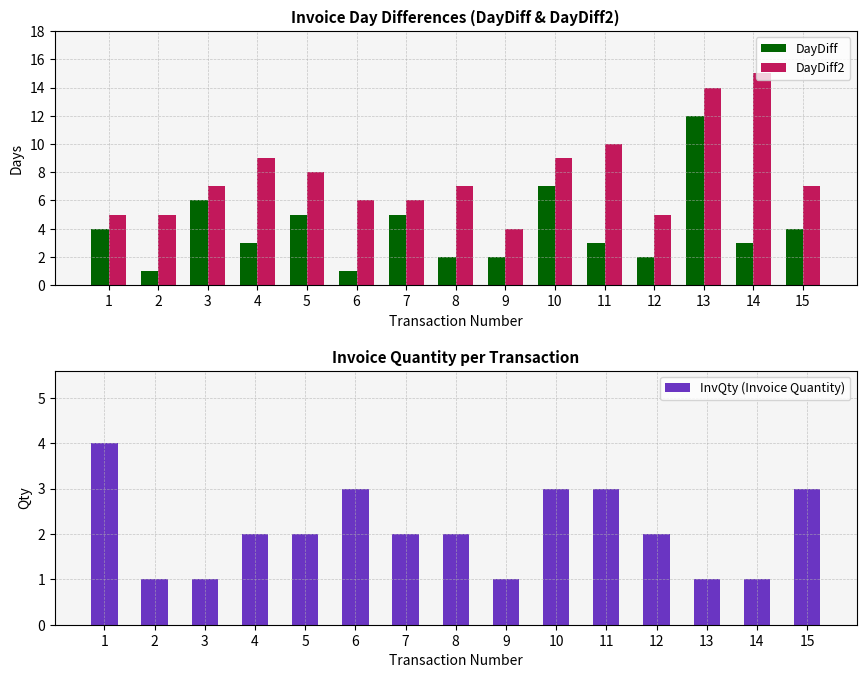

Where is InvQty (Invoice Quantity) nearest to the value 2?

4